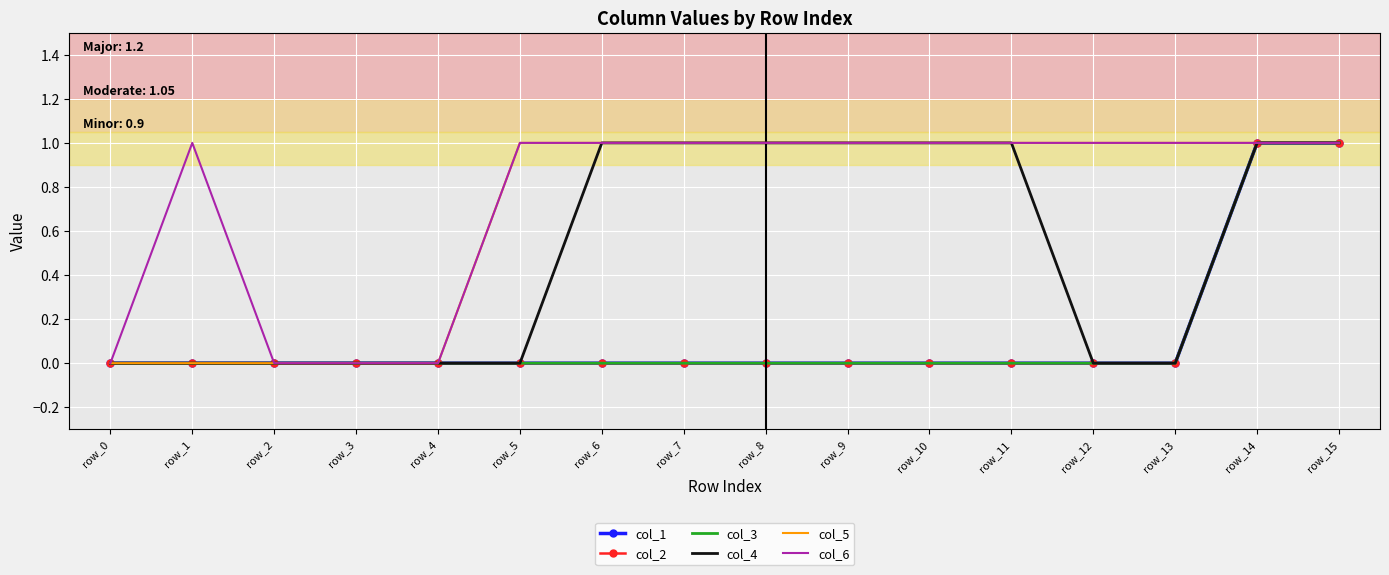

What is the sum of the col_4 values at row_3 and row_9?

1